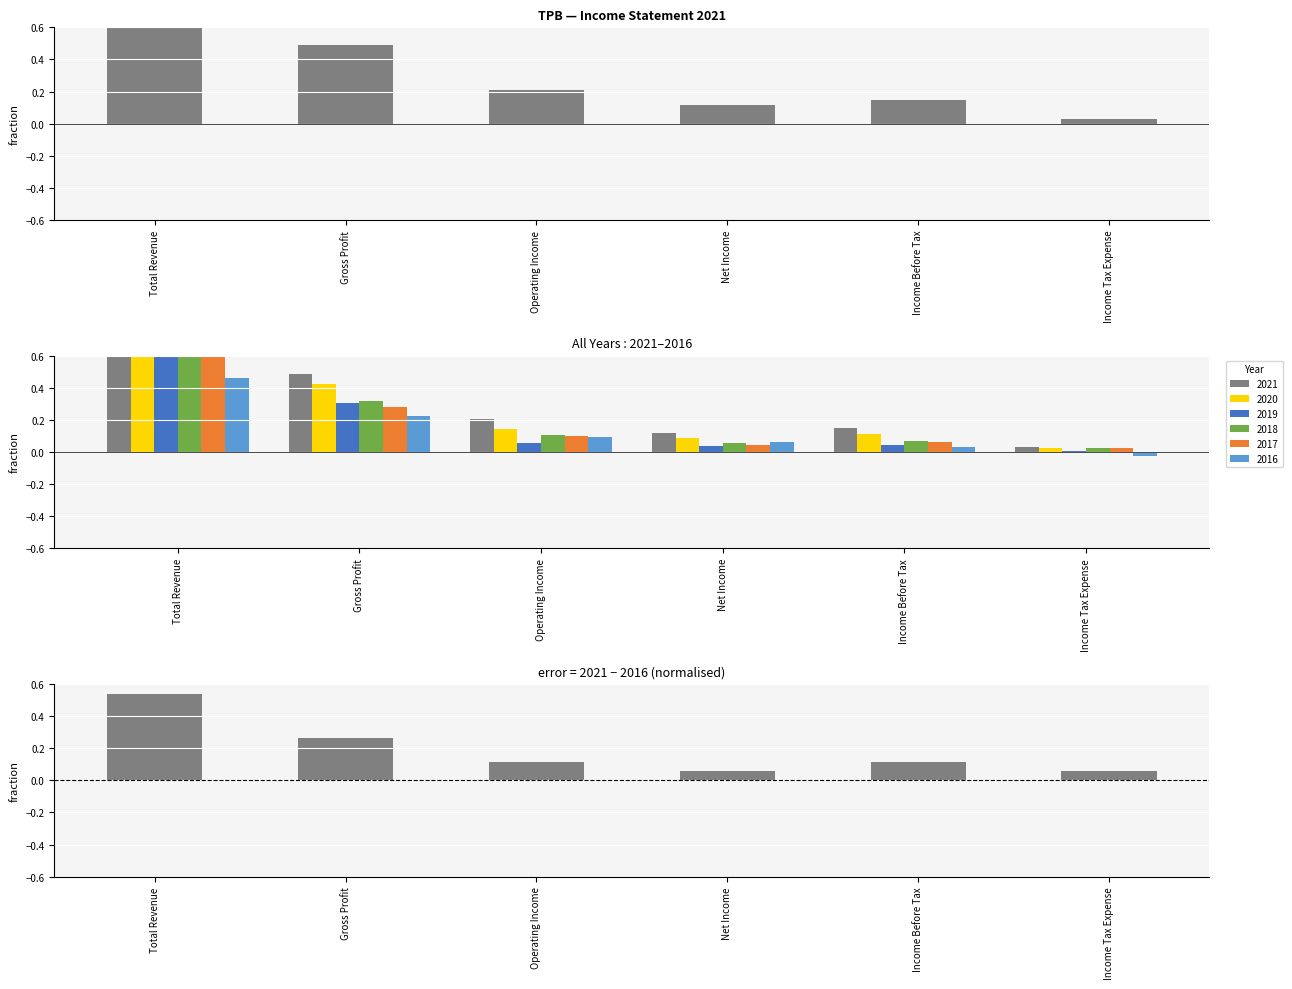

Reading right to left, extract all data points from this chart.

Income Tax Expense=0.1	Income Before Tax=0.1	Net Income=0.1	Operating Income=0.1	Gross Profit=0.3	Total Revenue=0.5